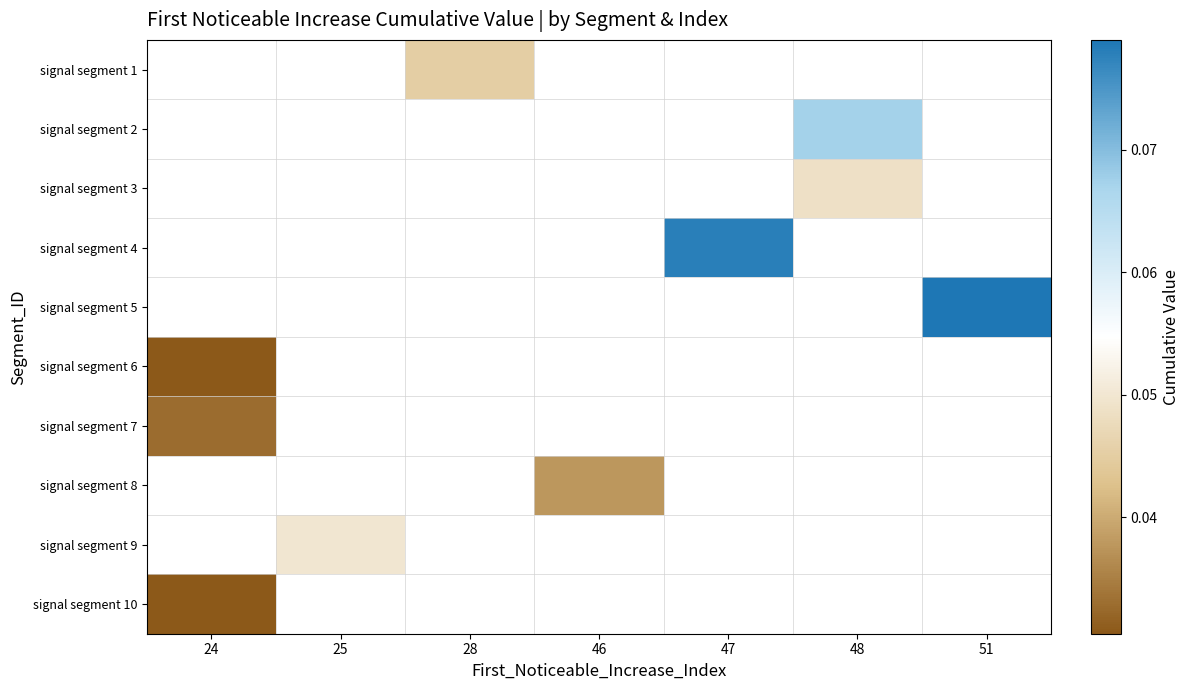

How many values in signal segment 4 are above zero?

1